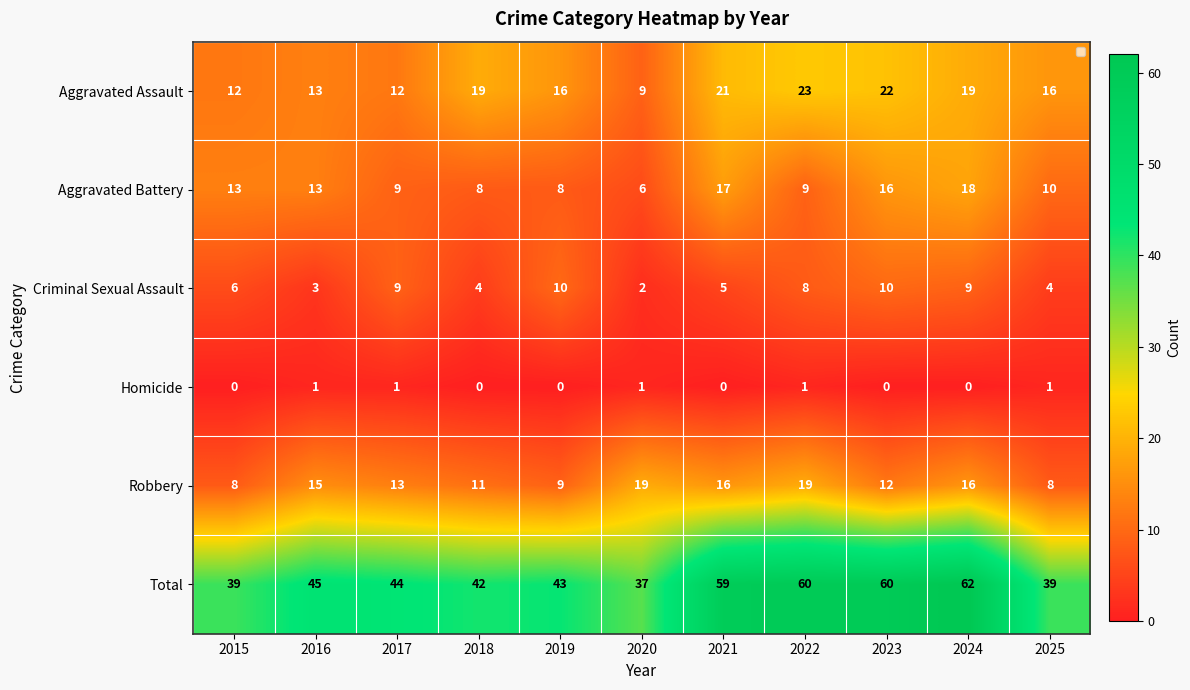

At 2019, list the series in order from smallest to largest.

Homicide, Aggravated Battery, Robbery, Criminal Sexual Assault, Aggravated Assault, Total